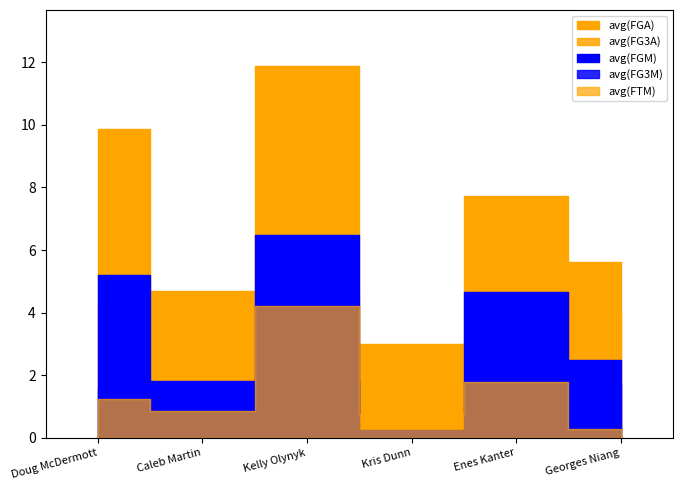

Count the number of categories in the chart.

6